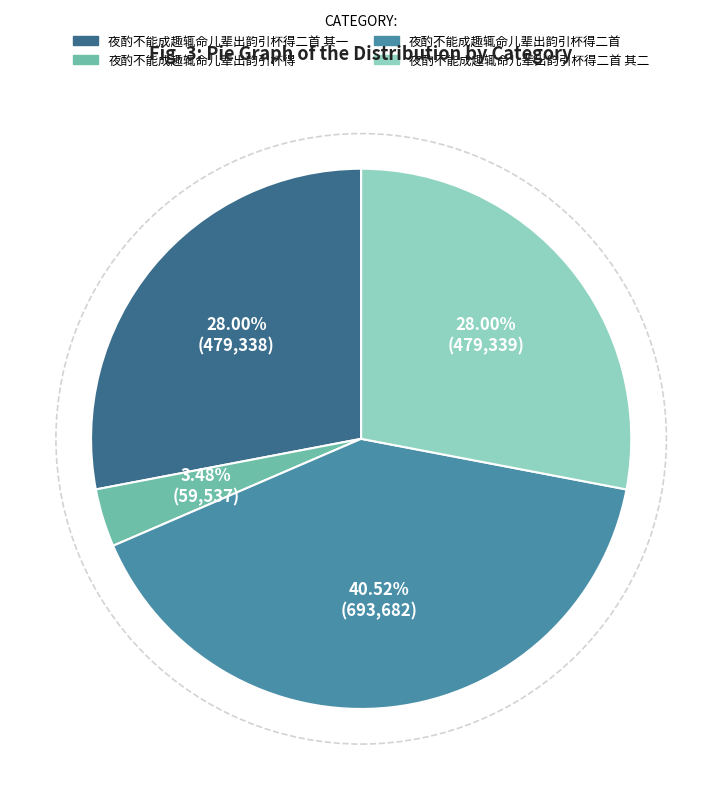

Is there any slice that represents more than half of the pie?

No